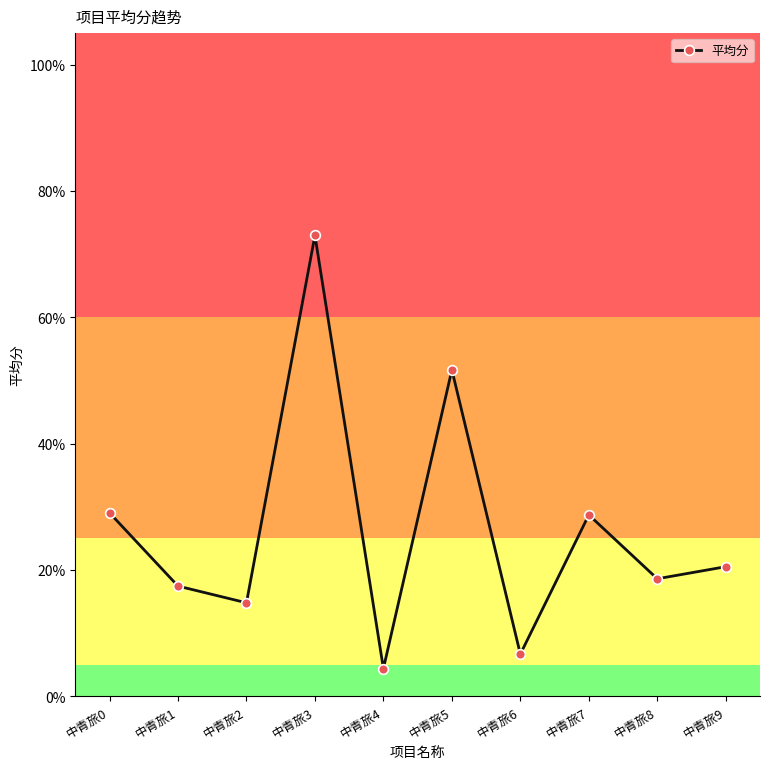

Which category has the highest value across all series?

中青旅3